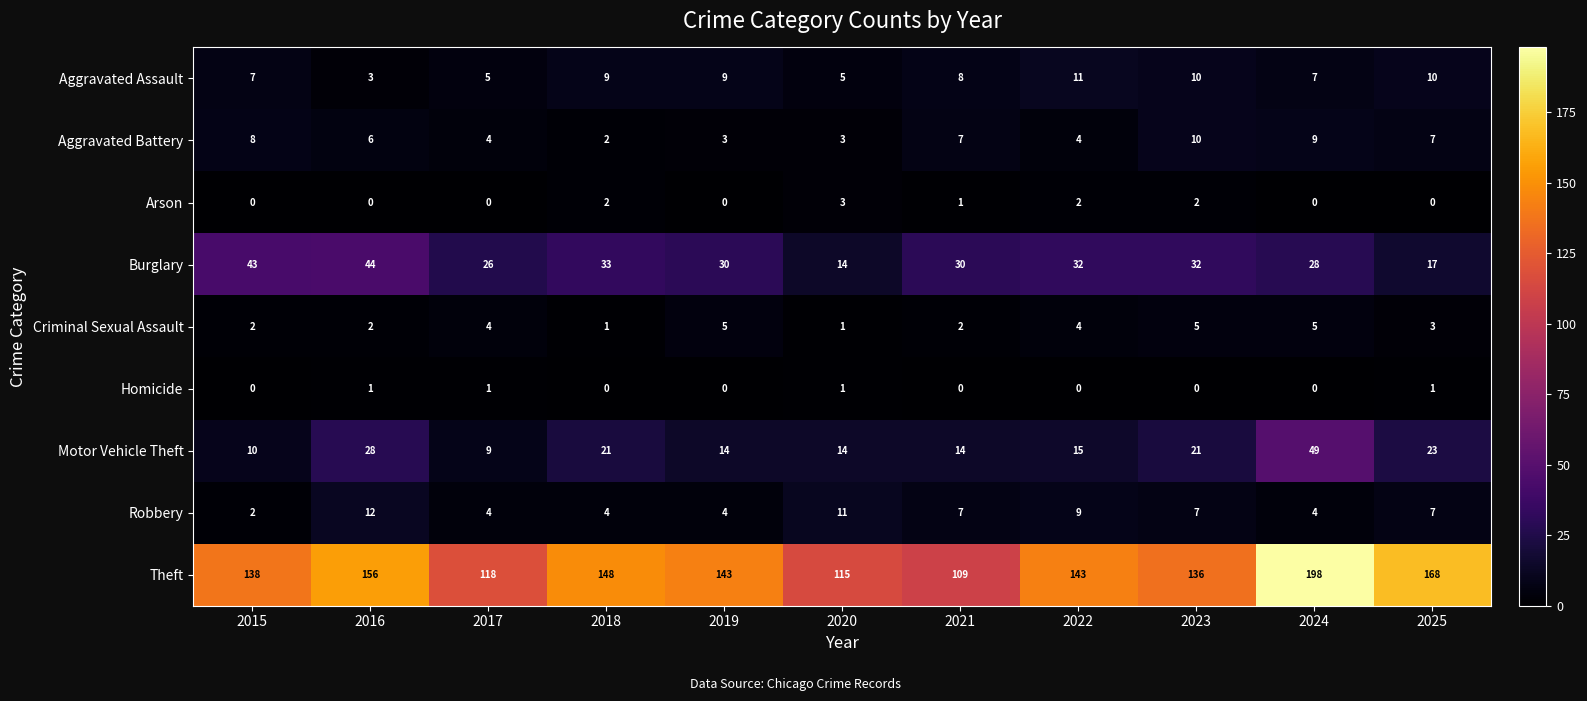

What is the average value of the Theft series?

143